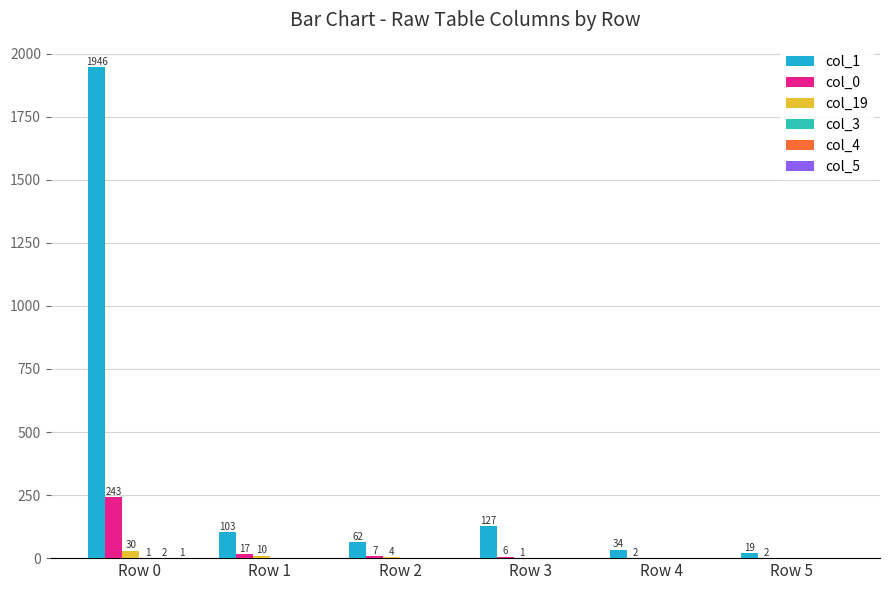

What is the maximum value for col_19?

30